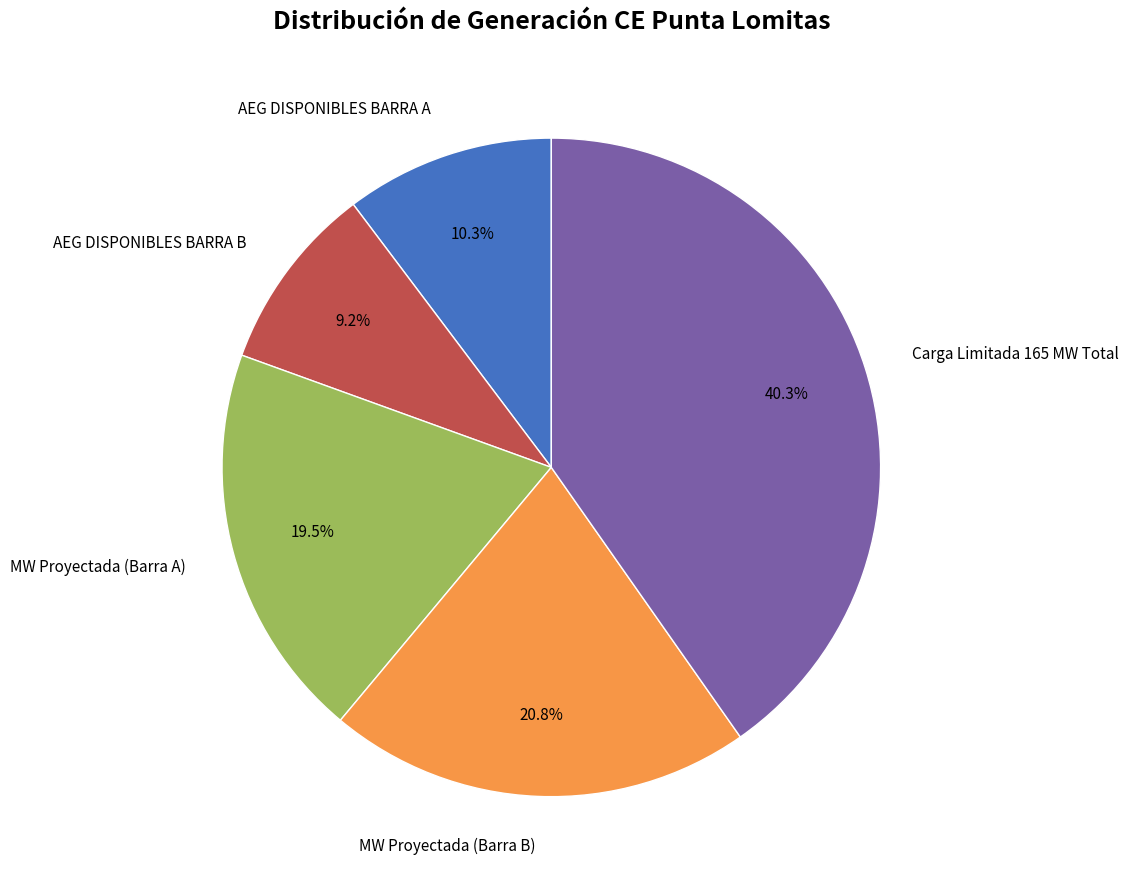

Does any single category account for the majority?

No